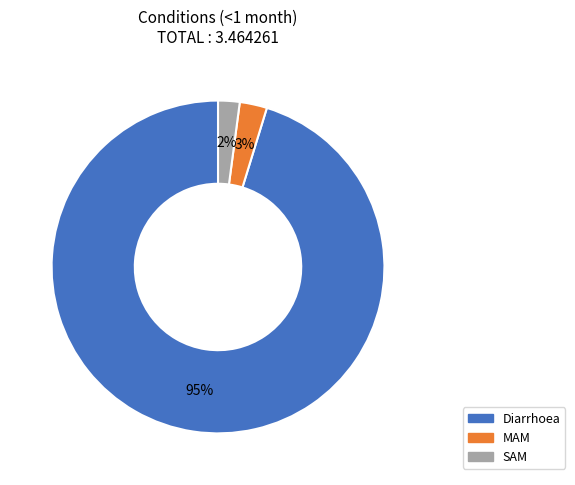

Is the sum of SAM and Diarrhoea greater than half?

Yes